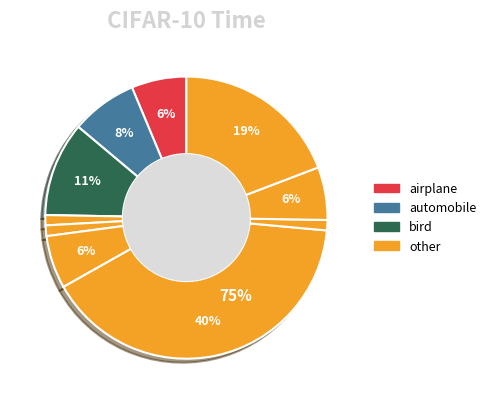

What percentage is NOT represented by horse?

98.8%